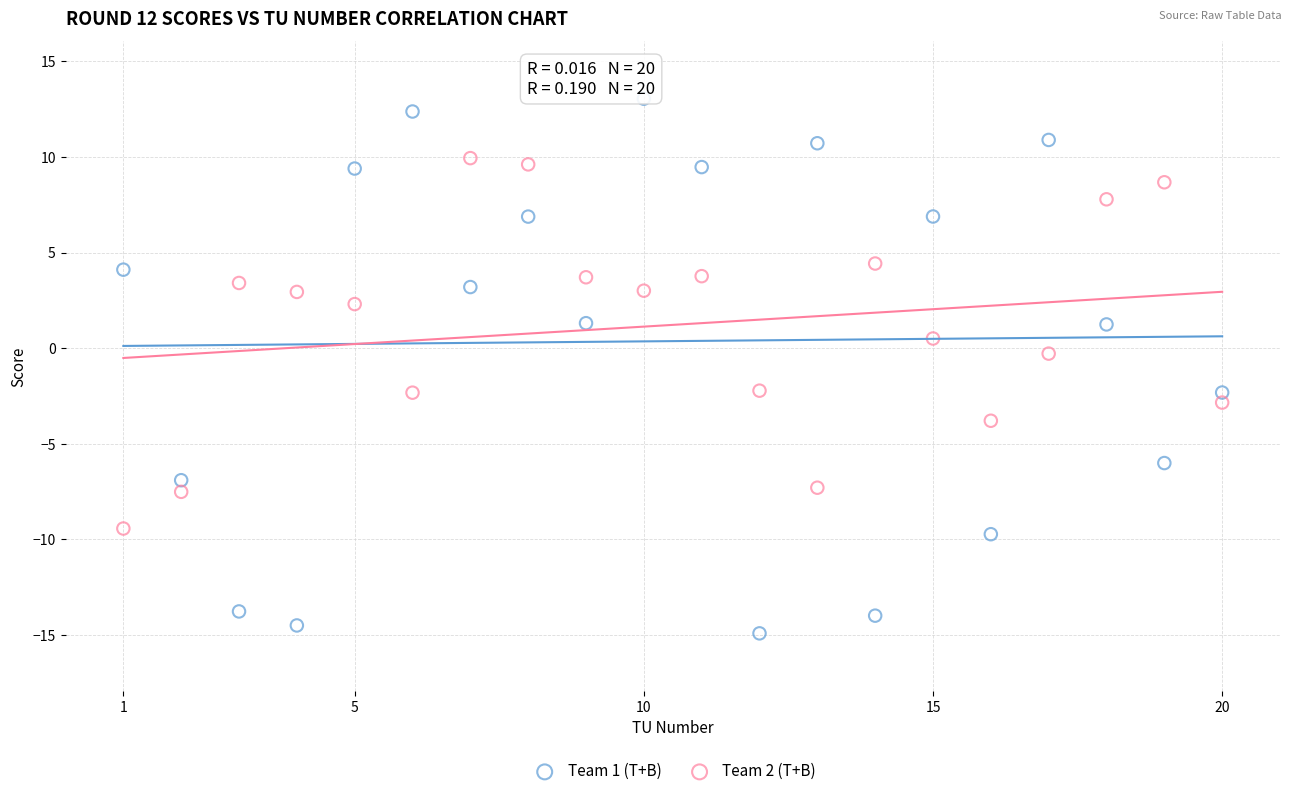

Which series has the widest spread of Y values?

Team 1 (T+B)